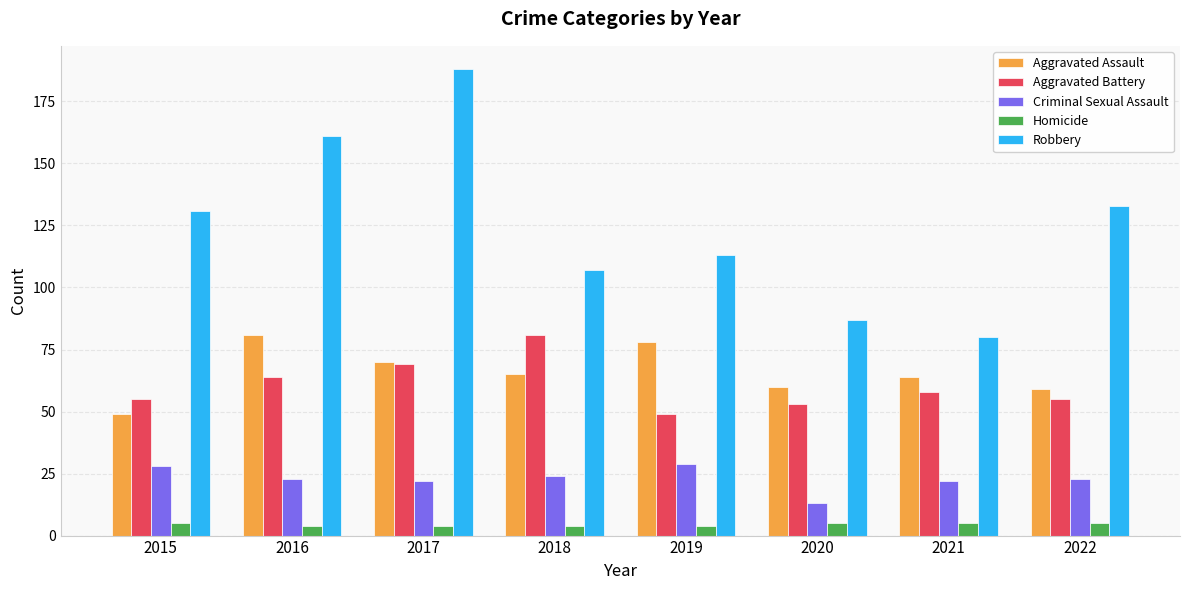

Which series has the largest total across all categories?

Robbery